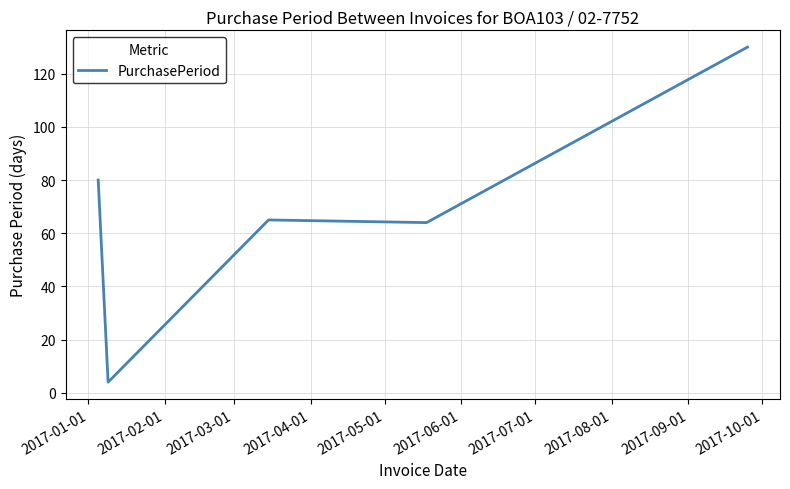

Does the chart display data point markers on the line(s)?

No